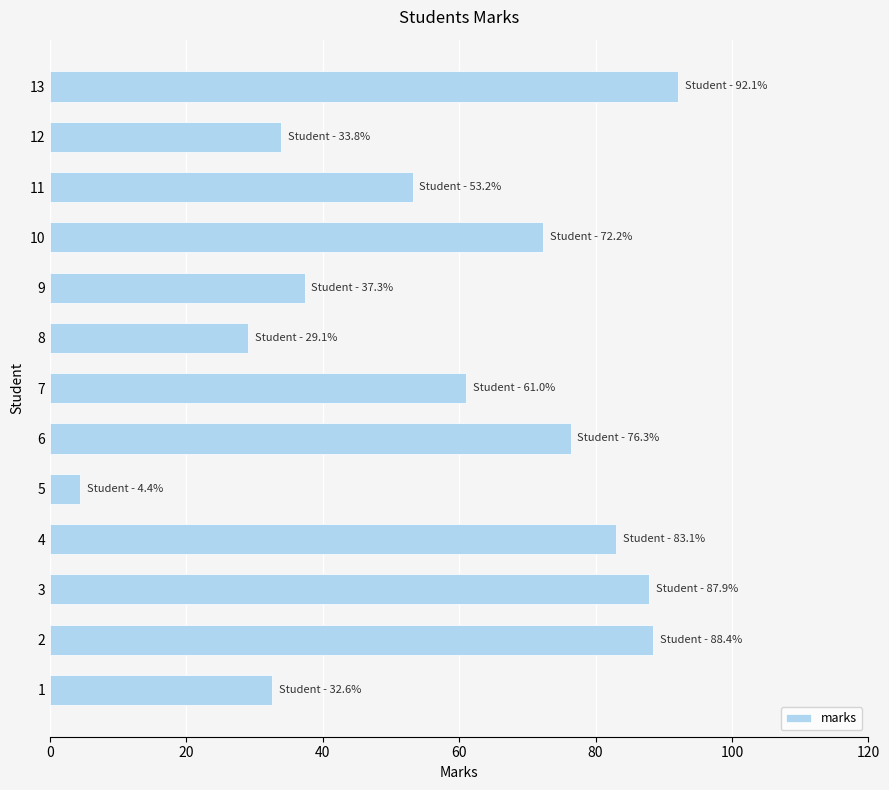

What value does the data have at 9?

37.3